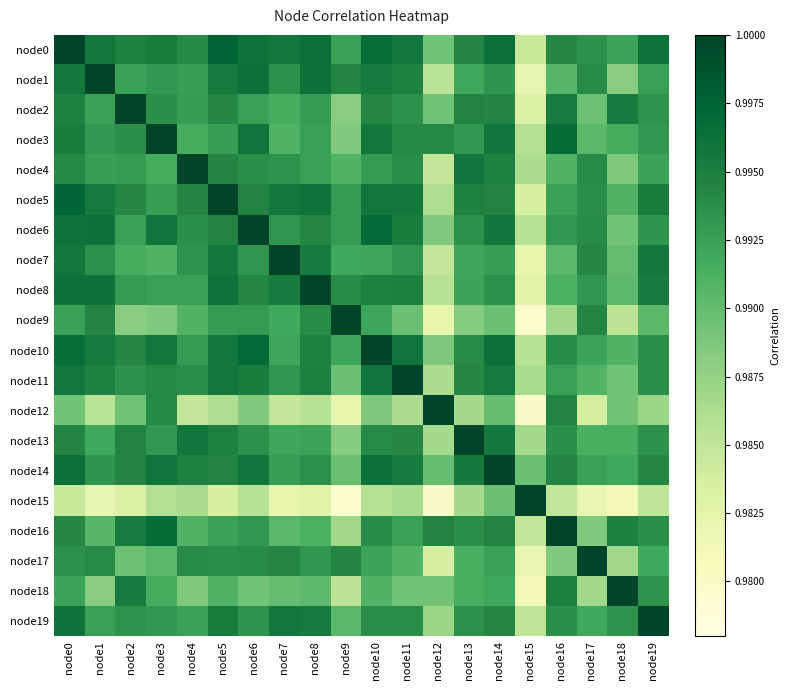

Reading left to right, what are all the values shown in this chart?

node0: node0=1.0	node1=1.0	node2=1.0	node3=1.0	node4=1.0	node5=1.0	node6=1.0	node7=1.0	node8=1.0	node9=1.0	node10=1.0	node11=1.0	node12=1.0	node13=1.0	node14=1.0	node15=1.0	node16=1.0	node17=1.0	node18=1.0	node19=1.0
node1: node0=1.0	node1=1.0	node2=1.0	node3=1.0	node4=1.0	node5=1.0	node6=1.0	node7=1.0	node8=1.0	node9=1.0	node10=1.0	node11=1.0	node12=1.0	node13=1.0	node14=1.0	node15=1.0	node16=1.0	node17=1.0	node18=1.0	node19=1.0
node2: node0=1.0	node1=1.0	node2=1.0	node3=1.0	node4=1.0	node5=1.0	node6=1.0	node7=1.0	node8=1.0	node9=1.0	node10=1.0	node11=1.0	node12=1.0	node13=1.0	node14=1.0	node15=1.0	node16=1.0	node17=1.0	node18=1.0	node19=1.0
node3: node0=1.0	node1=1.0	node2=1.0	node3=1.0	node4=1.0	node5=1.0	node6=1.0	node7=1.0	node8=1.0	node9=1.0	node10=1.0	node11=1.0	node12=1.0	node13=1.0	node14=1.0	node15=1.0	node16=1.0	node17=1.0	node18=1.0	node19=1.0
node4: node0=1.0	node1=1.0	node2=1.0	node3=1.0	node4=1.0	node5=1.0	node6=1.0	node7=1.0	node8=1.0	node9=1.0	node10=1.0	node11=1.0	node12=1.0	node13=1.0	node14=1.0	node15=1.0	node16=1.0	node17=1.0	node18=1.0	node19=1.0
node5: node0=1.0	node1=1.0	node2=1.0	node3=1.0	node4=1.0	node5=1.0	node6=1.0	node7=1.0	node8=1.0	node9=1.0	node10=1.0	node11=1.0	node12=1.0	node13=1.0	node14=1.0	node15=1.0	node16=1.0	node17=1.0	node18=1.0	node19=1.0
node6: node0=1.0	node1=1.0	node2=1.0	node3=1.0	node4=1.0	node5=1.0	node6=1.0	node7=1.0	node8=1.0	node9=1.0	node10=1.0	node11=1.0	node12=1.0	node13=1.0	node14=1.0	node15=1.0	node16=1.0	node17=1.0	node18=1.0	node19=1.0
node7: node0=1.0	node1=1.0	node2=1.0	node3=1.0	node4=1.0	node5=1.0	node6=1.0	node7=1.0	node8=1.0	node9=1.0	node10=1.0	node11=1.0	node12=1.0	node13=1.0	node14=1.0	node15=1.0	node16=1.0	node17=1.0	node18=1.0	node19=1.0
node8: node0=1.0	node1=1.0	node2=1.0	node3=1.0	node4=1.0	node5=1.0	node6=1.0	node7=1.0	node8=1.0	node9=1.0	node10=1.0	node11=1.0	node12=1.0	node13=1.0	node14=1.0	node15=1.0	node16=1.0	node17=1.0	node18=1.0	node19=1.0
node9: node0=1.0	node1=1.0	node2=1.0	node3=1.0	node4=1.0	node5=1.0	node6=1.0	node7=1.0	node8=1.0	node9=1.0	node10=1.0	node11=1.0	node12=1.0	node13=1.0	node14=1.0	node15=1.0	node16=1.0	node17=1.0	node18=1.0	node19=1.0
node10: node0=1.0	node1=1.0	node2=1.0	node3=1.0	node4=1.0	node5=1.0	node6=1.0	node7=1.0	node8=1.0	node9=1.0	node10=1.0	node11=1.0	node12=1.0	node13=1.0	node14=1.0	node15=1.0	node16=1.0	node17=1.0	node18=1.0	node19=1.0
node11: node0=1.0	node1=1.0	node2=1.0	node3=1.0	node4=1.0	node5=1.0	node6=1.0	node7=1.0	node8=1.0	node9=1.0	node10=1.0	node11=1.0	node12=1.0	node13=1.0	node14=1.0	node15=1.0	node16=1.0	node17=1.0	node18=1.0	node19=1.0
node12: node0=1.0	node1=1.0	node2=1.0	node3=1.0	node4=1.0	node5=1.0	node6=1.0	node7=1.0	node8=1.0	node9=1.0	node10=1.0	node11=1.0	node12=1.0	node13=1.0	node14=1.0	node15=1.0	node16=1.0	node17=1.0	node18=1.0	node19=1.0
node13: node0=1.0	node1=1.0	node2=1.0	node3=1.0	node4=1.0	node5=1.0	node6=1.0	node7=1.0	node8=1.0	node9=1.0	node10=1.0	node11=1.0	node12=1.0	node13=1.0	node14=1.0	node15=1.0	node16=1.0	node17=1.0	node18=1.0	node19=1.0
node14: node0=1.0	node1=1.0	node2=1.0	node3=1.0	node4=1.0	node5=1.0	node6=1.0	node7=1.0	node8=1.0	node9=1.0	node10=1.0	node11=1.0	node12=1.0	node13=1.0	node14=1.0	node15=1.0	node16=1.0	node17=1.0	node18=1.0	node19=1.0
node15: node0=1.0	node1=1.0	node2=1.0	node3=1.0	node4=1.0	node5=1.0	node6=1.0	node7=1.0	node8=1.0	node9=1.0	node10=1.0	node11=1.0	node12=1.0	node13=1.0	node14=1.0	node15=1.0	node16=1.0	node17=1.0	node18=1.0	node19=1.0
node16: node0=1.0	node1=1.0	node2=1.0	node3=1.0	node4=1.0	node5=1.0	node6=1.0	node7=1.0	node8=1.0	node9=1.0	node10=1.0	node11=1.0	node12=1.0	node13=1.0	node14=1.0	node15=1.0	node16=1.0	node17=1.0	node18=1.0	node19=1.0
node17: node0=1.0	node1=1.0	node2=1.0	node3=1.0	node4=1.0	node5=1.0	node6=1.0	node7=1.0	node8=1.0	node9=1.0	node10=1.0	node11=1.0	node12=1.0	node13=1.0	node14=1.0	node15=1.0	node16=1.0	node17=1.0	node18=1.0	node19=1.0
node18: node0=1.0	node1=1.0	node2=1.0	node3=1.0	node4=1.0	node5=1.0	node6=1.0	node7=1.0	node8=1.0	node9=1.0	node10=1.0	node11=1.0	node12=1.0	node13=1.0	node14=1.0	node15=1.0	node16=1.0	node17=1.0	node18=1.0	node19=1.0
node19: node0=1.0	node1=1.0	node2=1.0	node3=1.0	node4=1.0	node5=1.0	node6=1.0	node7=1.0	node8=1.0	node9=1.0	node10=1.0	node11=1.0	node12=1.0	node13=1.0	node14=1.0	node15=1.0	node16=1.0	node17=1.0	node18=1.0	node19=1.0